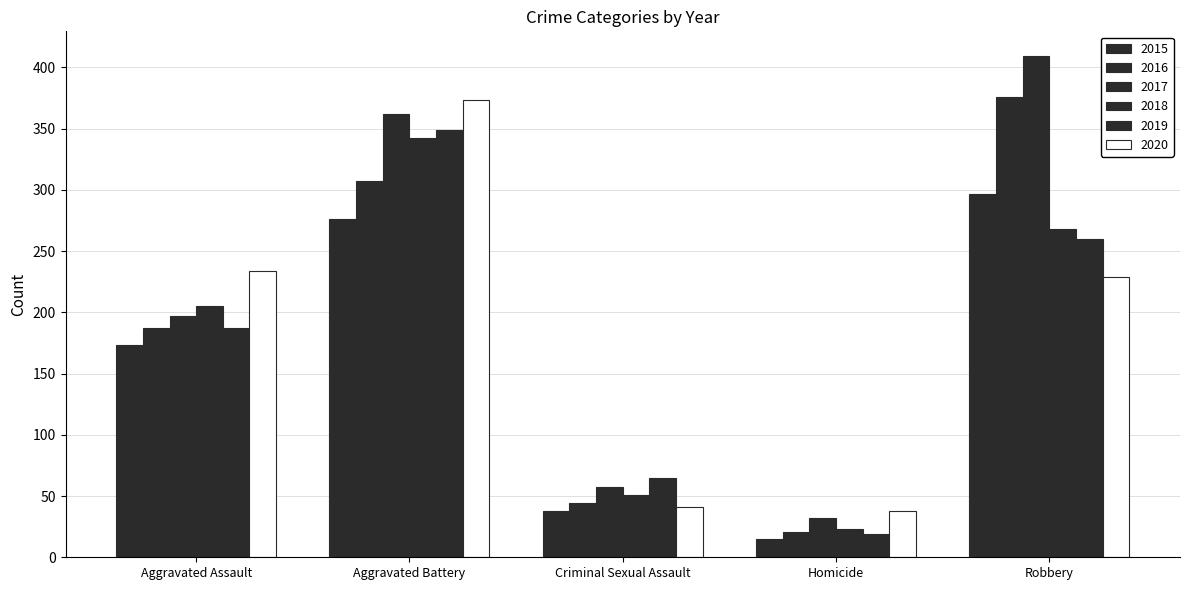

Are the bars grouped side by side (vs. stacked)?

Yes